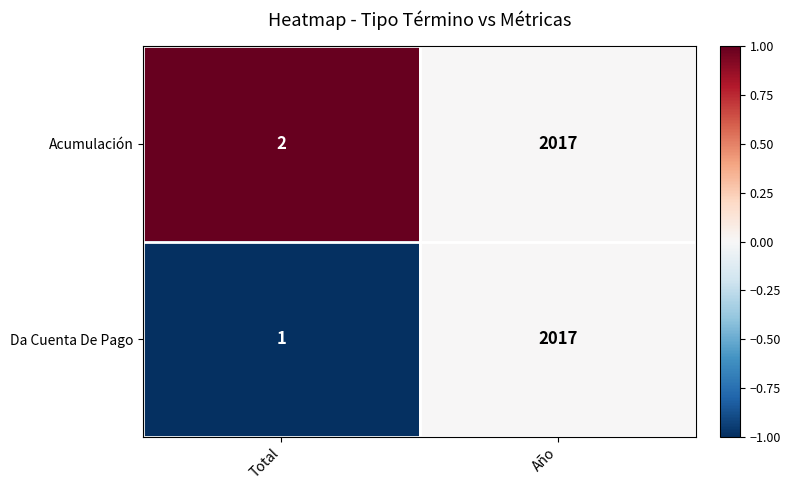

Which category has the highest value in the Acumulación series?

Año